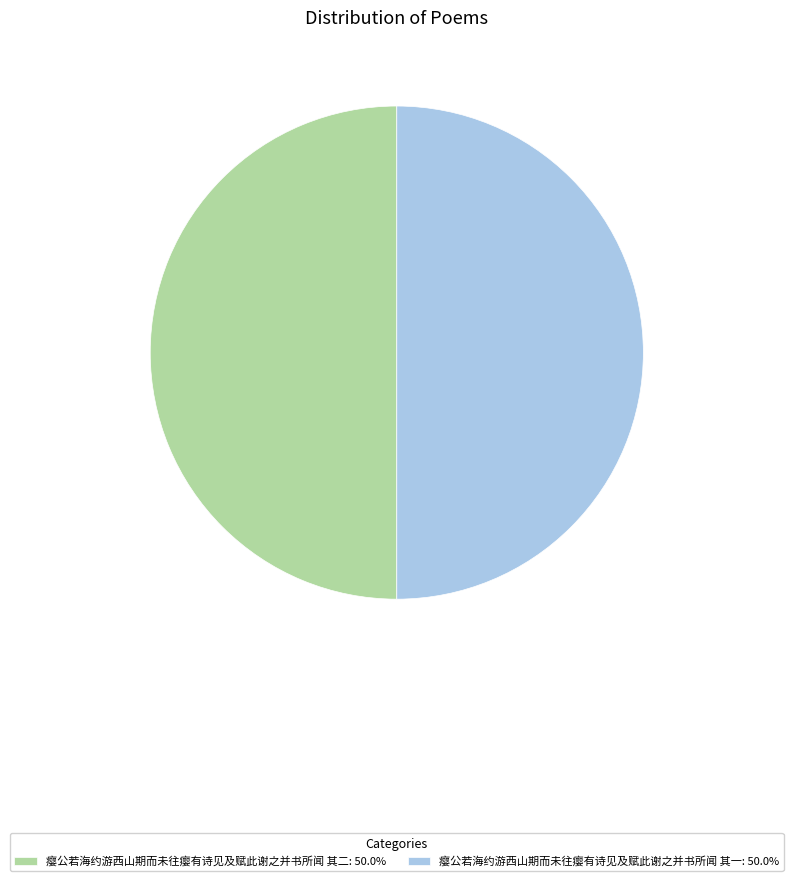

Do 瘿公若海约游西山期而未往瘿有诗见及赋此谢之并书所闻 其一: 50.0% and 瘿公若海约游西山期而未往瘿有诗见及赋此谢之并书所闻 其二: 50.0% together represent more than half of the pie?

Yes